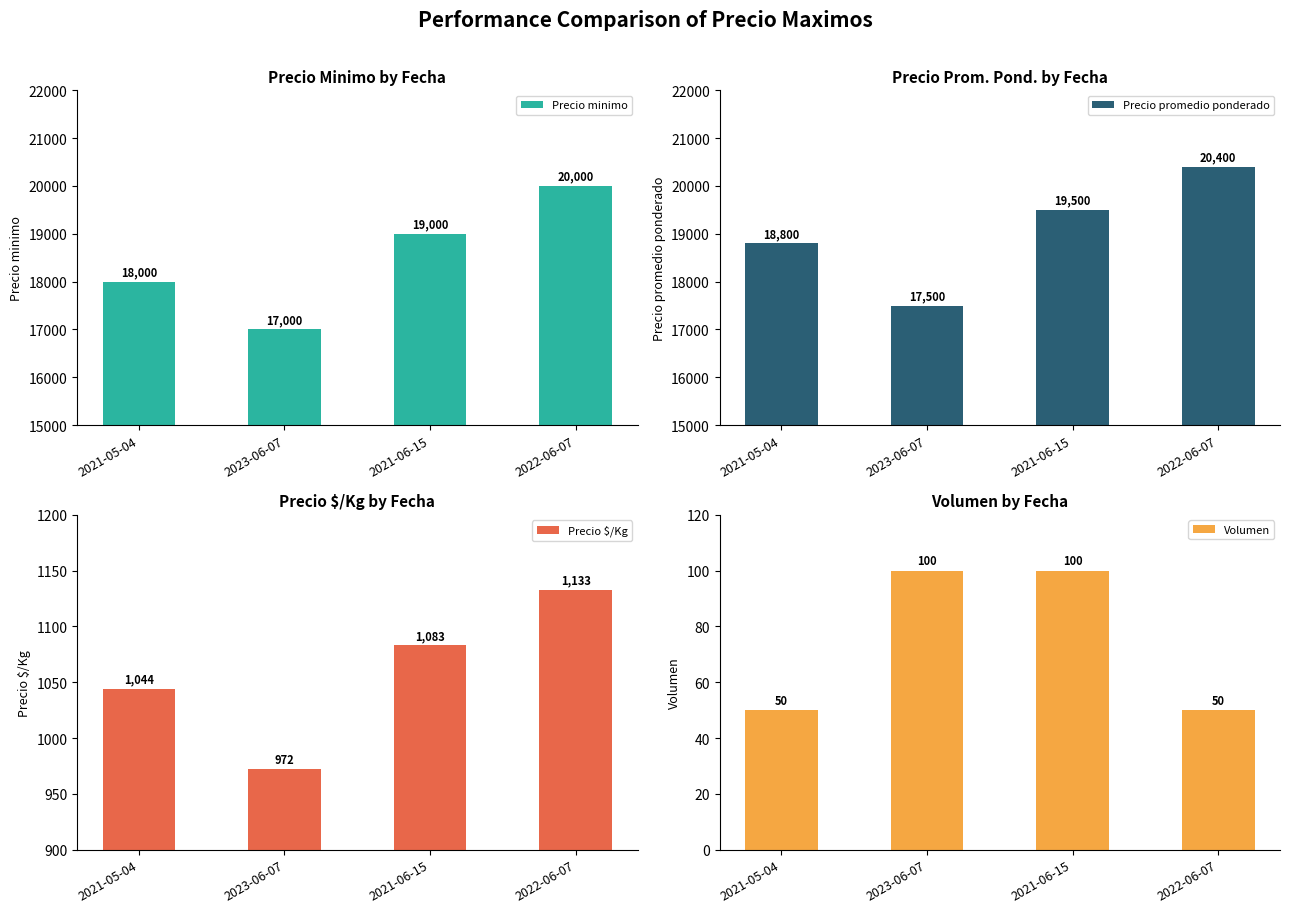

What is the label of the 2nd bar from the right?

2021-06-15